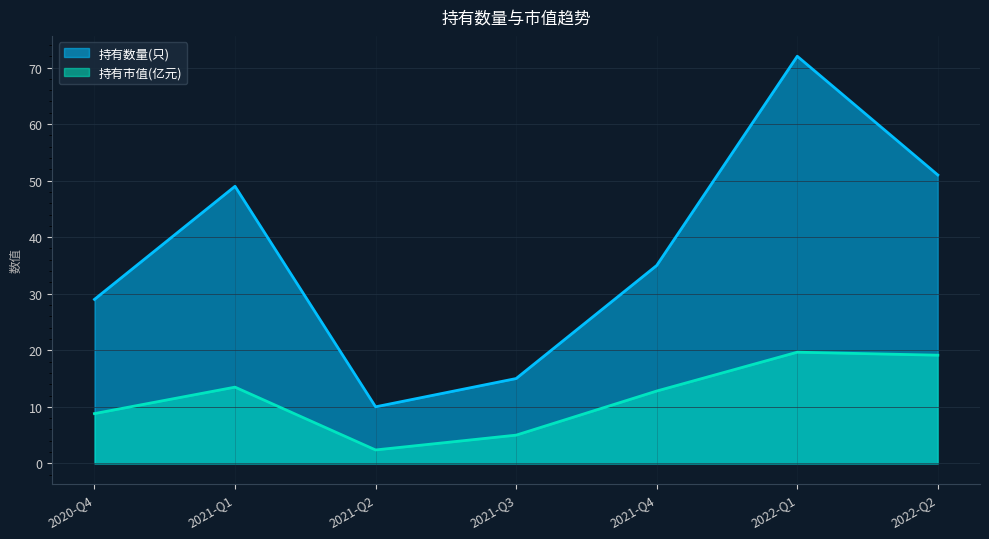

Rank the series by their maximum value, from lowest to highest.

持有市值(亿元), 持有数量(只)